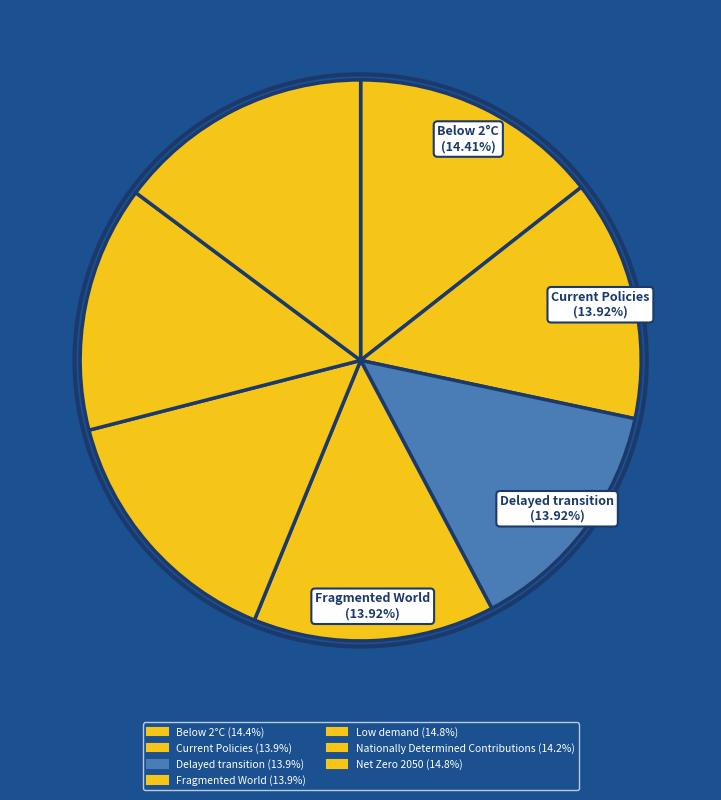

To the nearest percent, what percentage of the pie is Current Policies?

14%